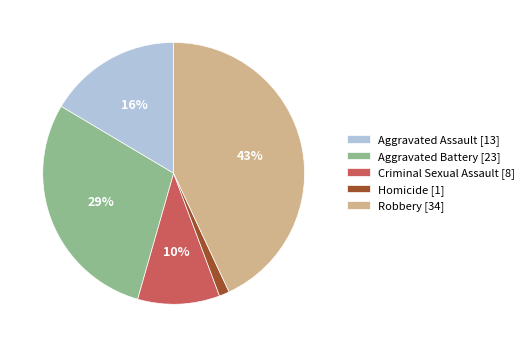

Which slice is the largest?

Robbery